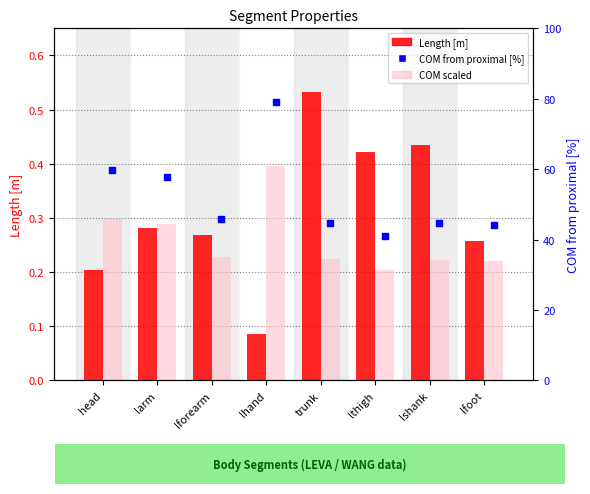

What are all the series names shown in the legend?

Length [m], COM scaled, COM (from proximal) [%]